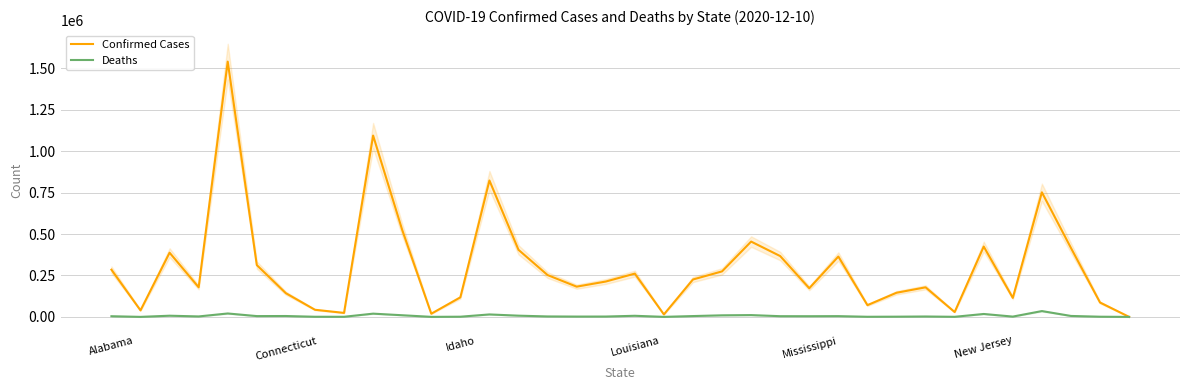

Which has a higher value, 27 or 20?

20